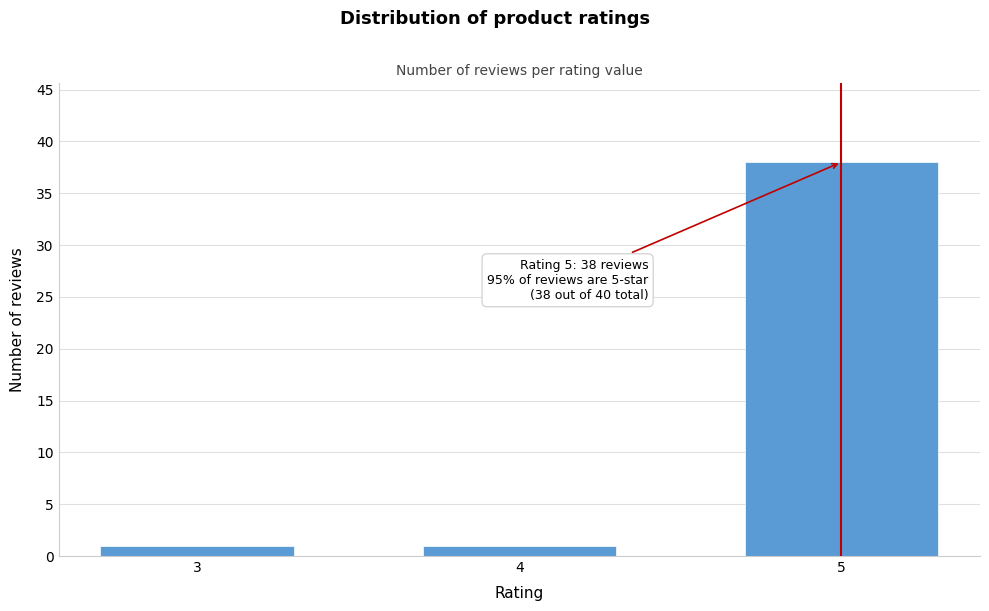

Reading left to right, list all the values displayed in this chart.

1	1	38